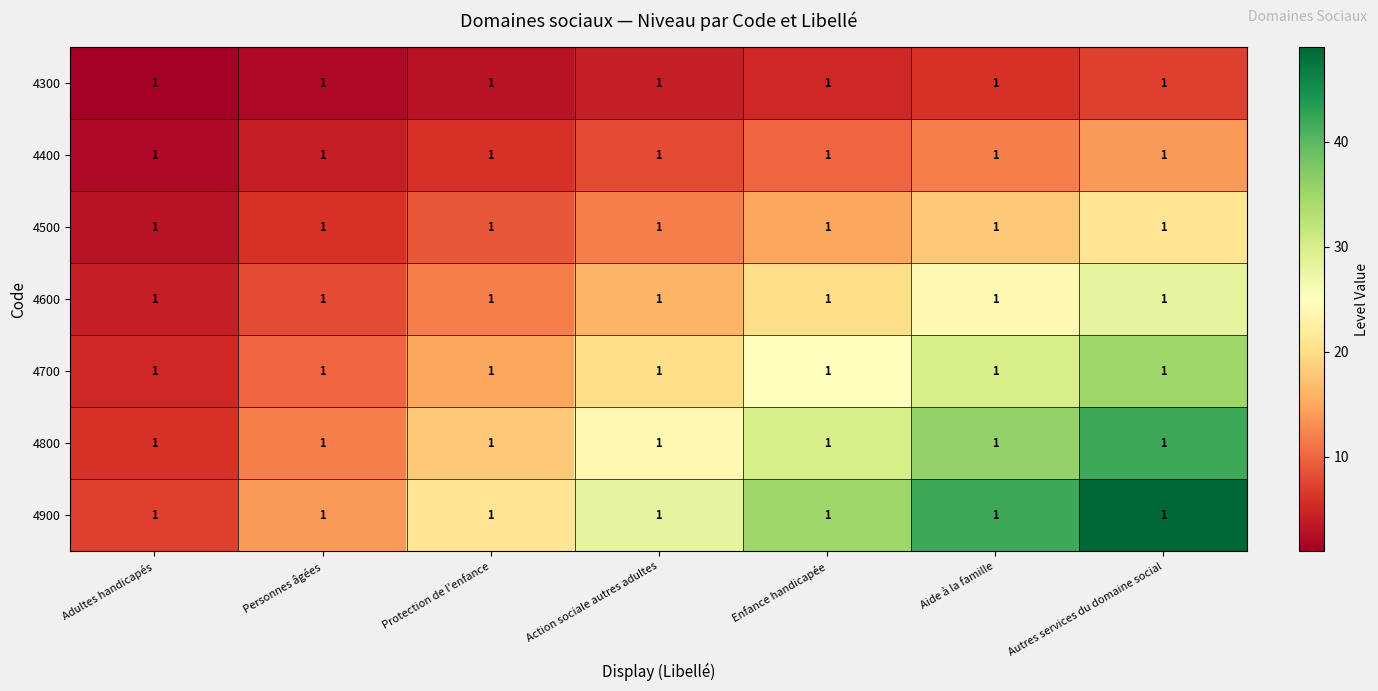

What is the total value across all series at Protection de l'enfance?

84